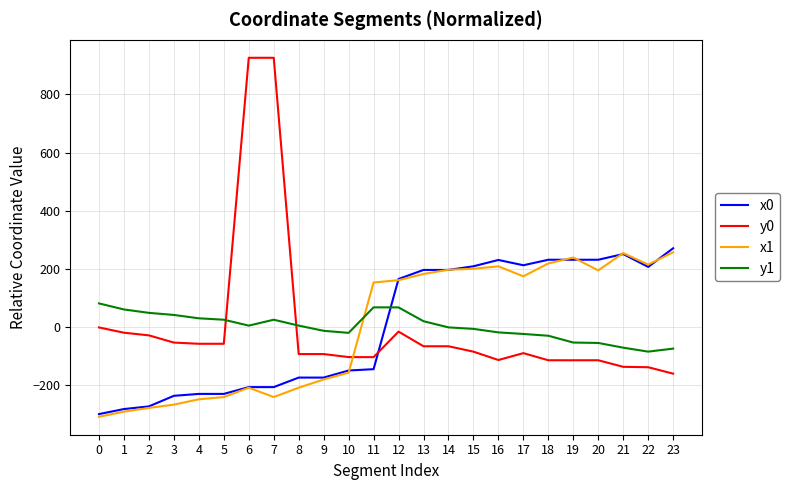

What is the difference between the maximum and minimum values in the y0 series?

1088.2